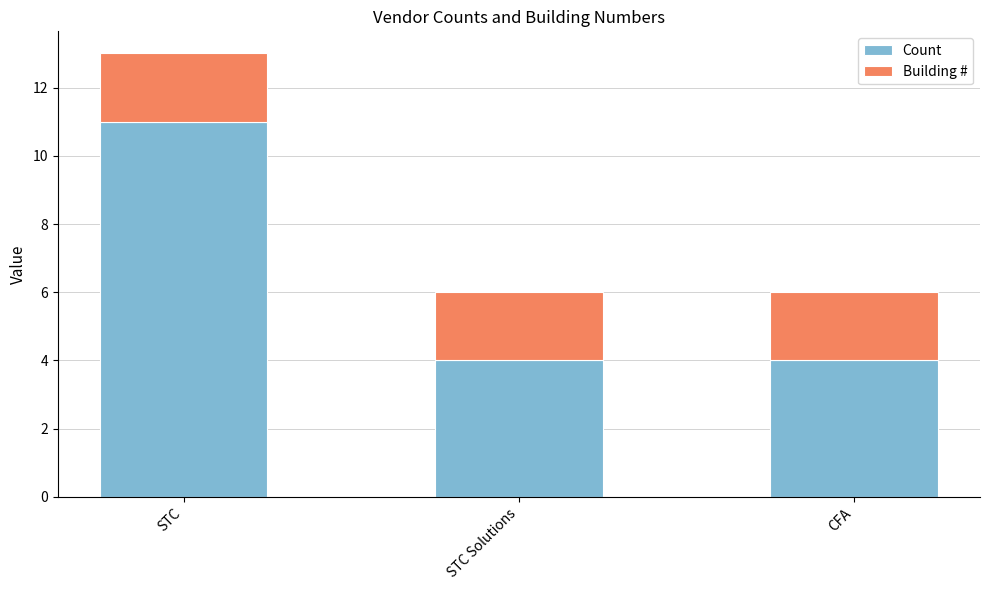

What is the sum of the Count values at CFA and STC Solutions?

8